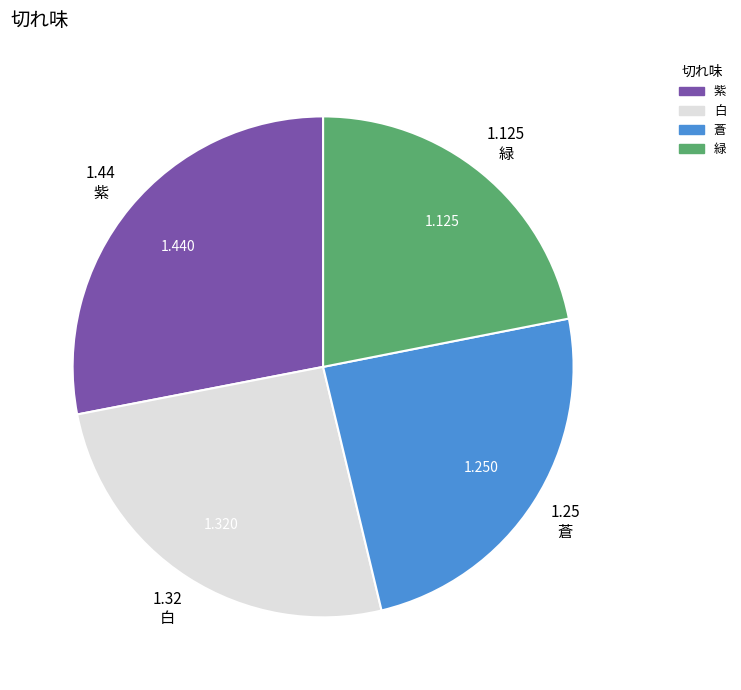

How many slices are in this pie chart?

4